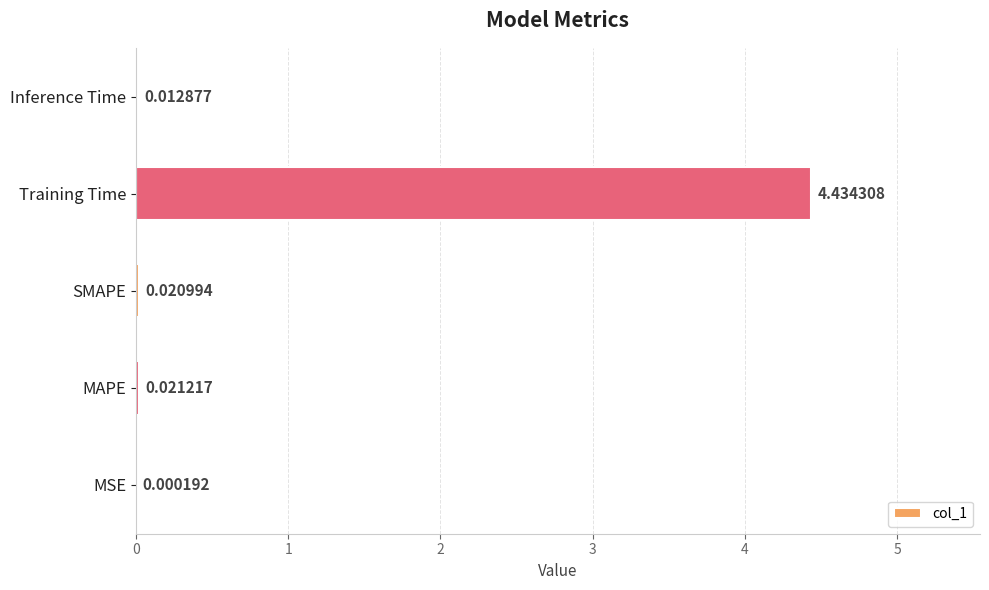

Which category has the highest value across all series?

Training Time